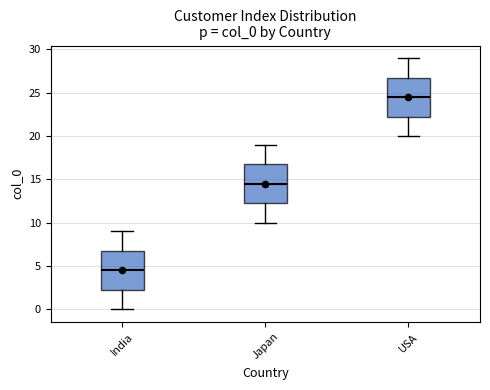

Where is the lower edge of the box for USA on the y-axis? The values are not printed on the chart, so give them approximately, as read against the axis.

22.5